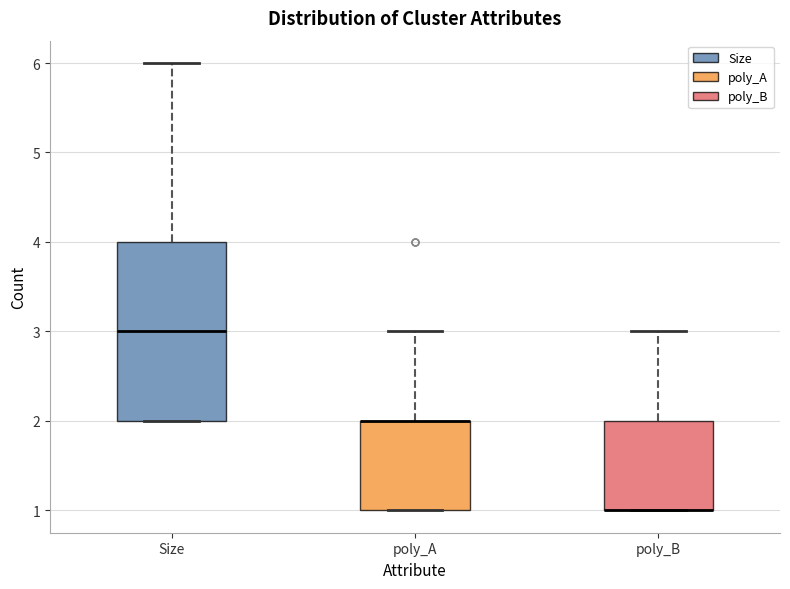

Reading left to right, transcribe this box plot: for each box, give where its median line is, the range the box spans, and where its two whiskers end, as read against the y-axis. The values are not printed on the chart, so give them approximately, as read against the axis.

Size: median 3, box 2 to 4, whiskers 2 to 6
poly_A: median 2 (drawn on the box's upper edge), box 1 to 2, whiskers 1 to 3
poly_B: median 1 (drawn on the box's lower edge), box 1 to 2, whiskers 1 to 3